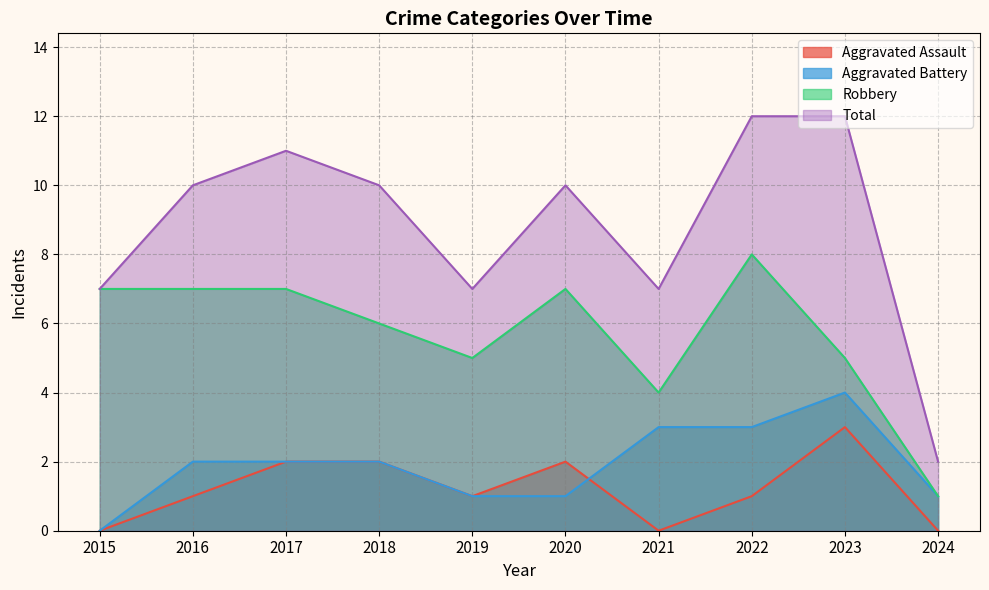

True or false: Total and Aggravated Assault intersect in this chart.

False